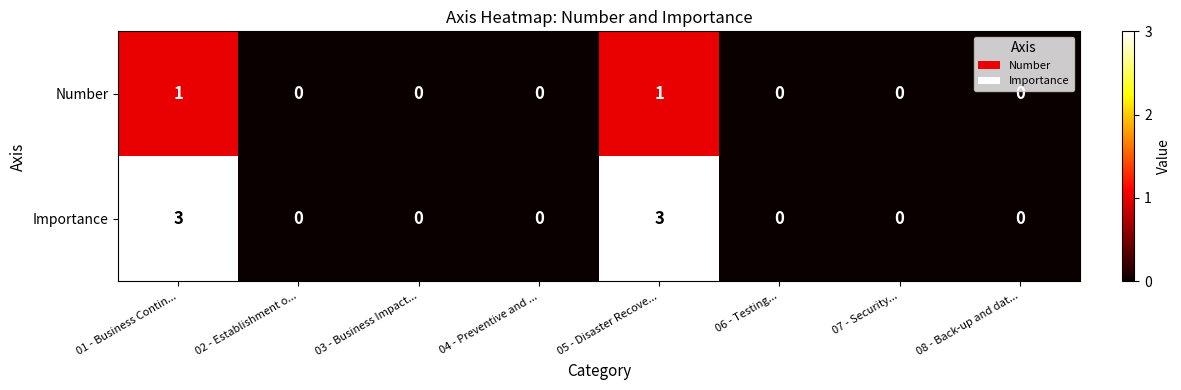

What is the spread (max minus min) of values at 01 - Business Contin...?

2